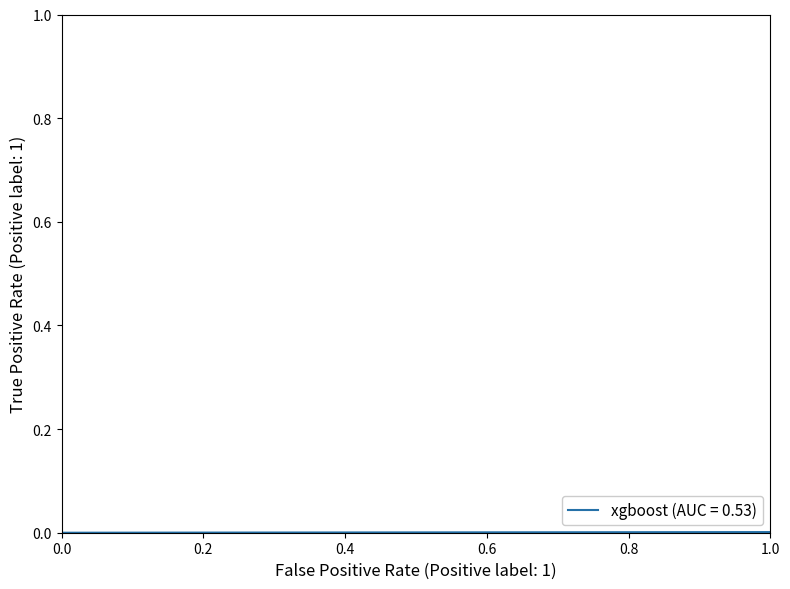

What is the sum of all values?

0.2